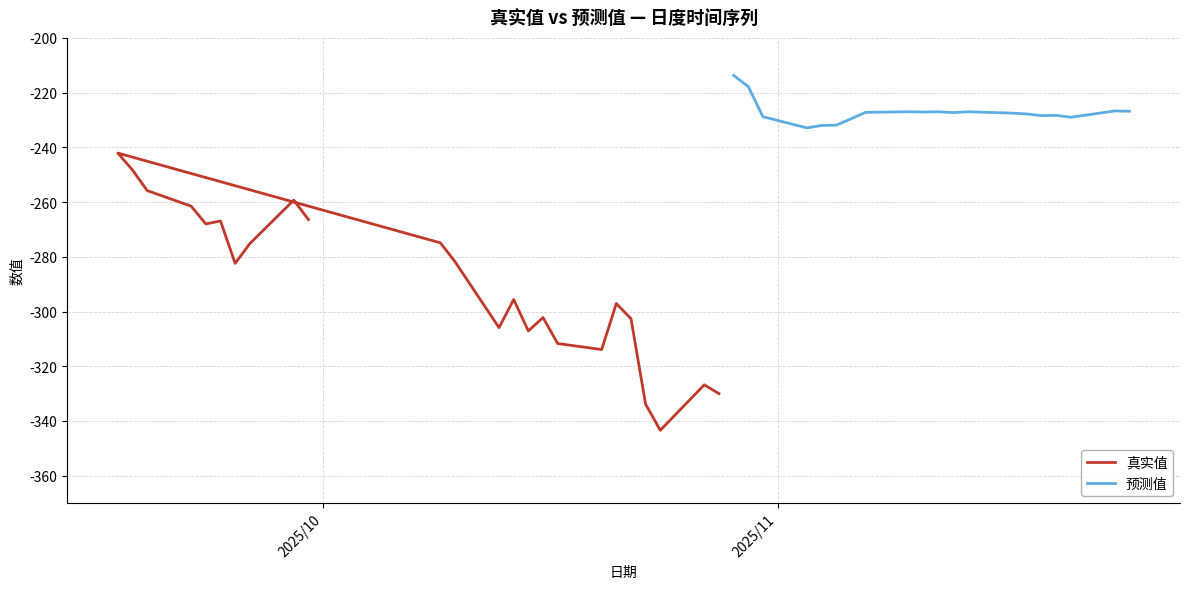

What is the total value across all series at 20?

-510.1